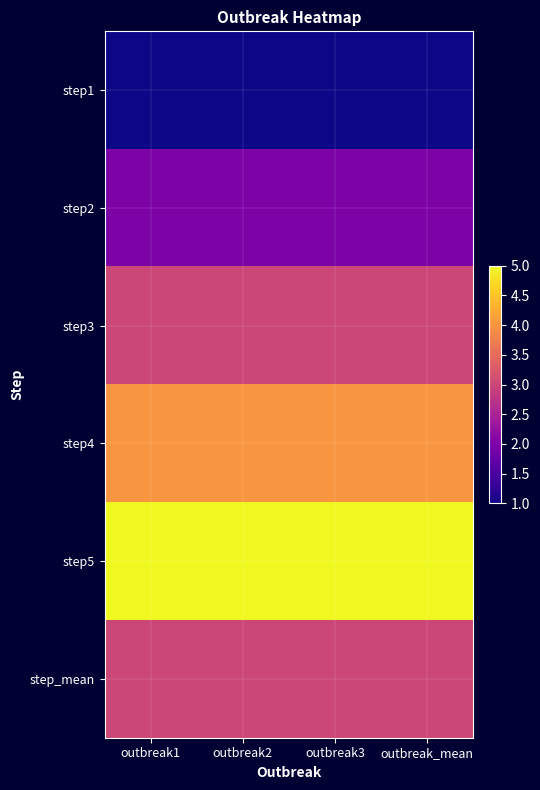

What is the greatest value displayed?

5